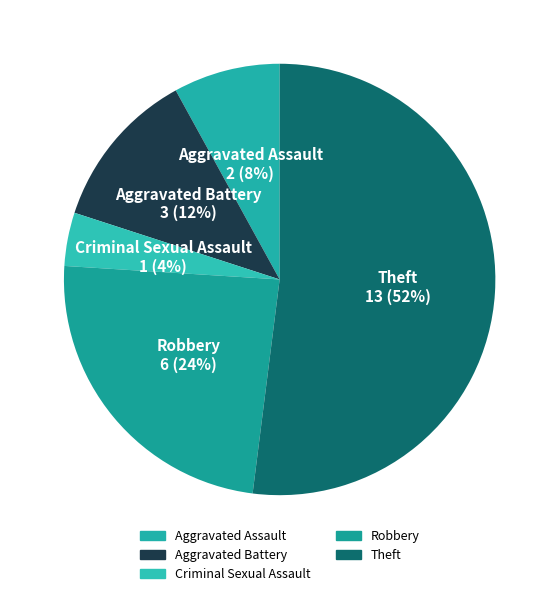

Is there any slice that represents more than half of the pie?

Yes